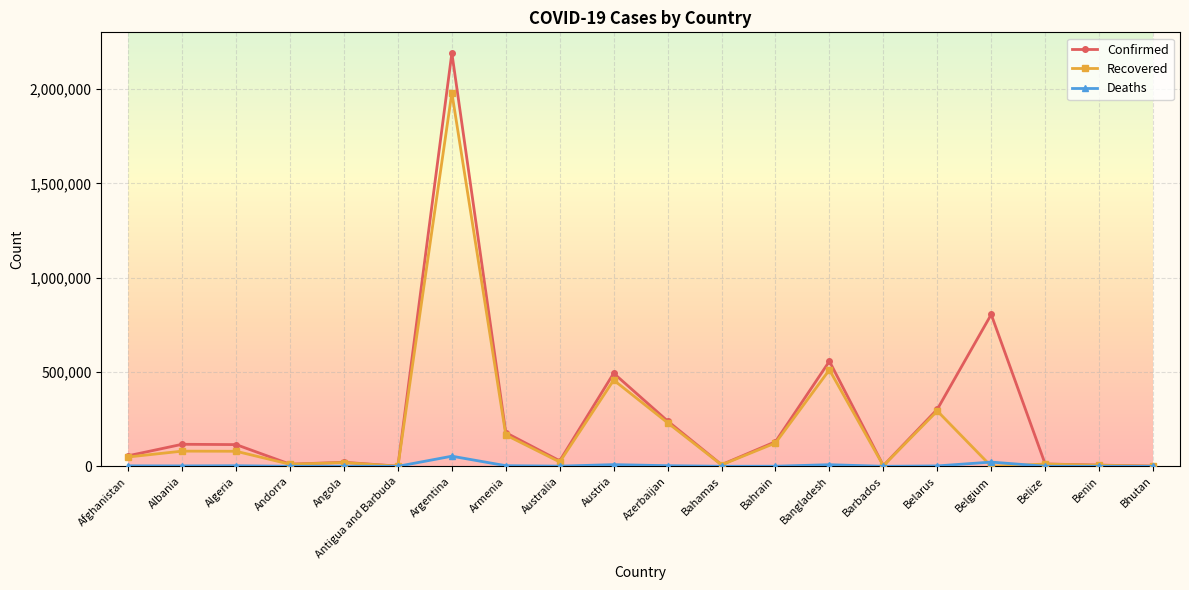

What is the difference between the highest and lowest values at Benin?

6420